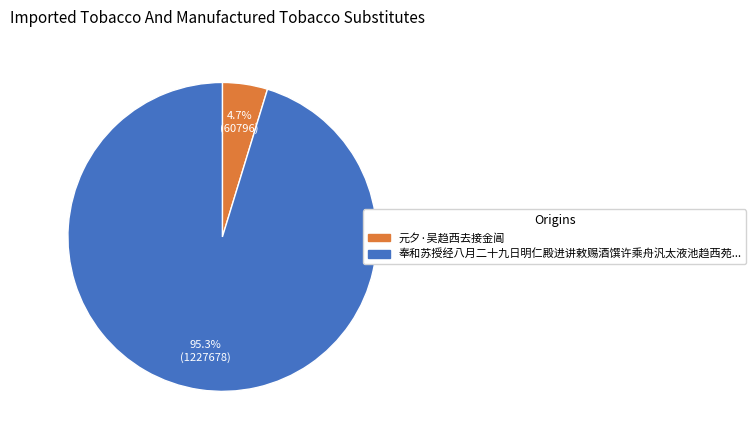

Does any single category account for the majority?

Yes